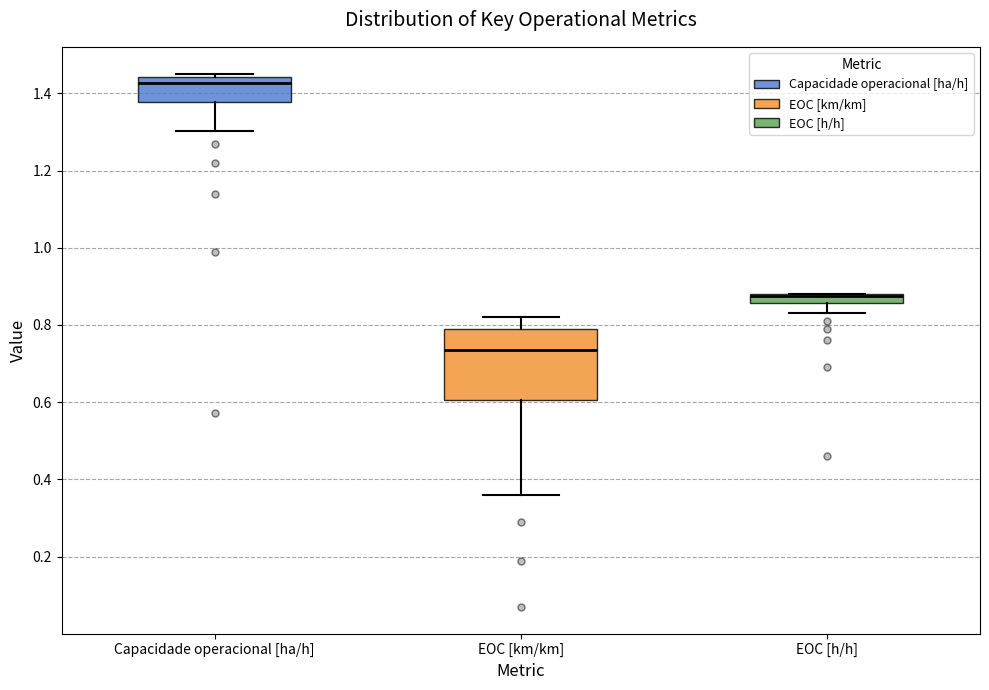

Where does the median line of the box for Capacidade operacional [ha/h] sit on the y-axis? The values are not printed on the chart, so give them approximately, as read against the axis.

1.42